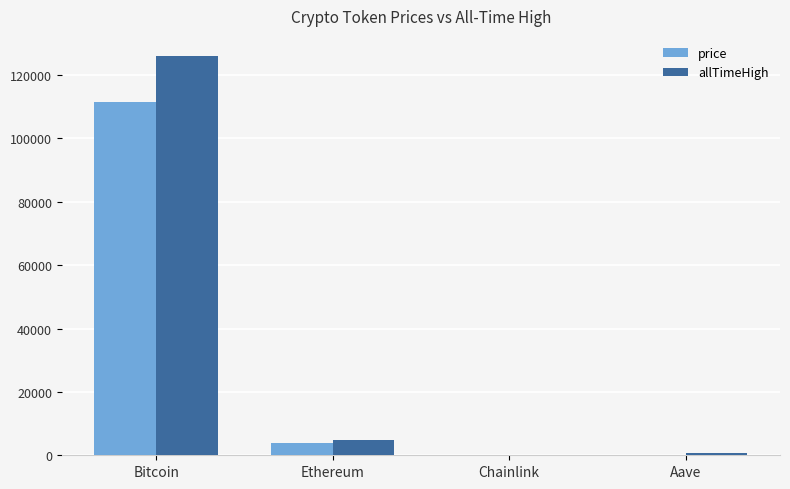

Is the value of price at Chainlink greater than the value of allTimeHigh at Bitcoin?

No